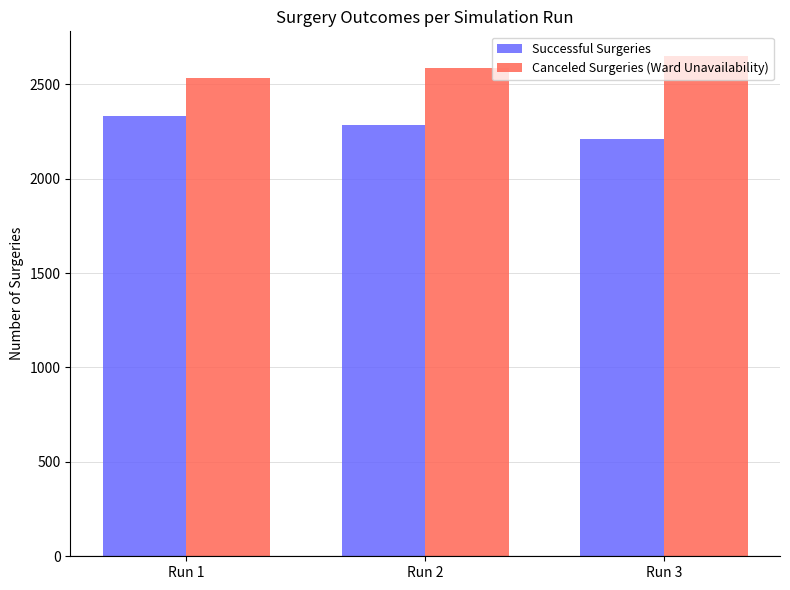

The value of Successful Surgeries at Run 2 is 2282. True or false?

True